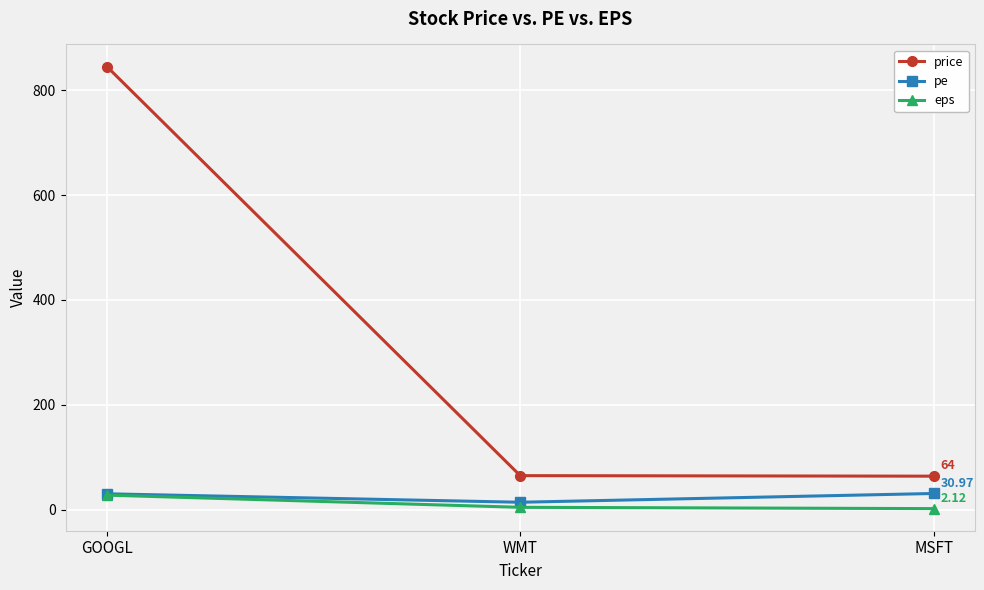

Which series has the widest spread of values?

price